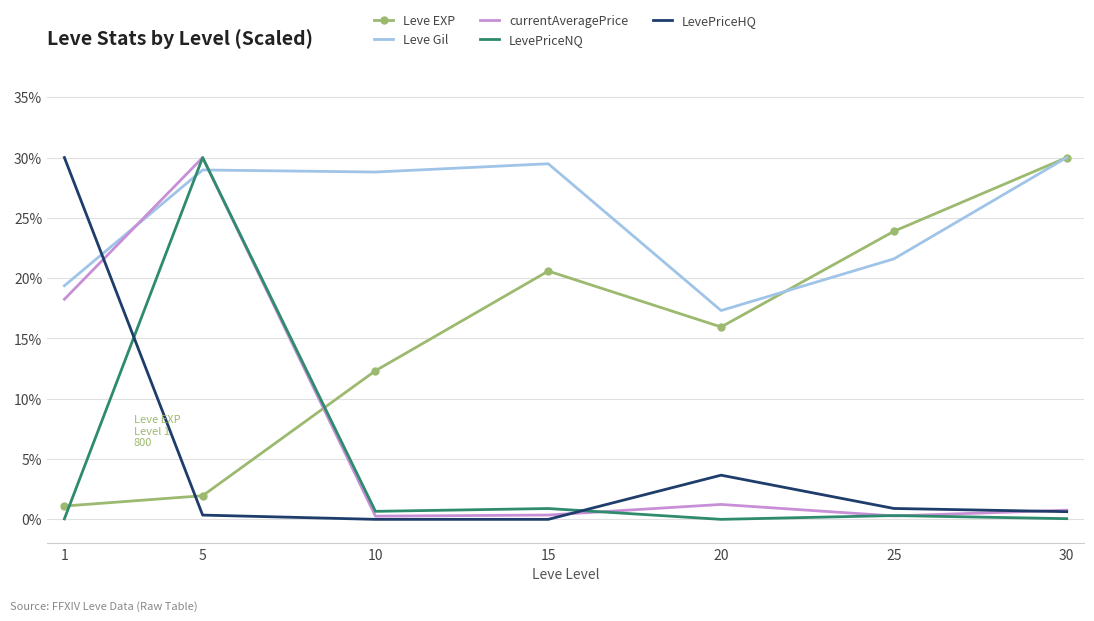

What is the spread (max minus min) of values at 1?

30.0